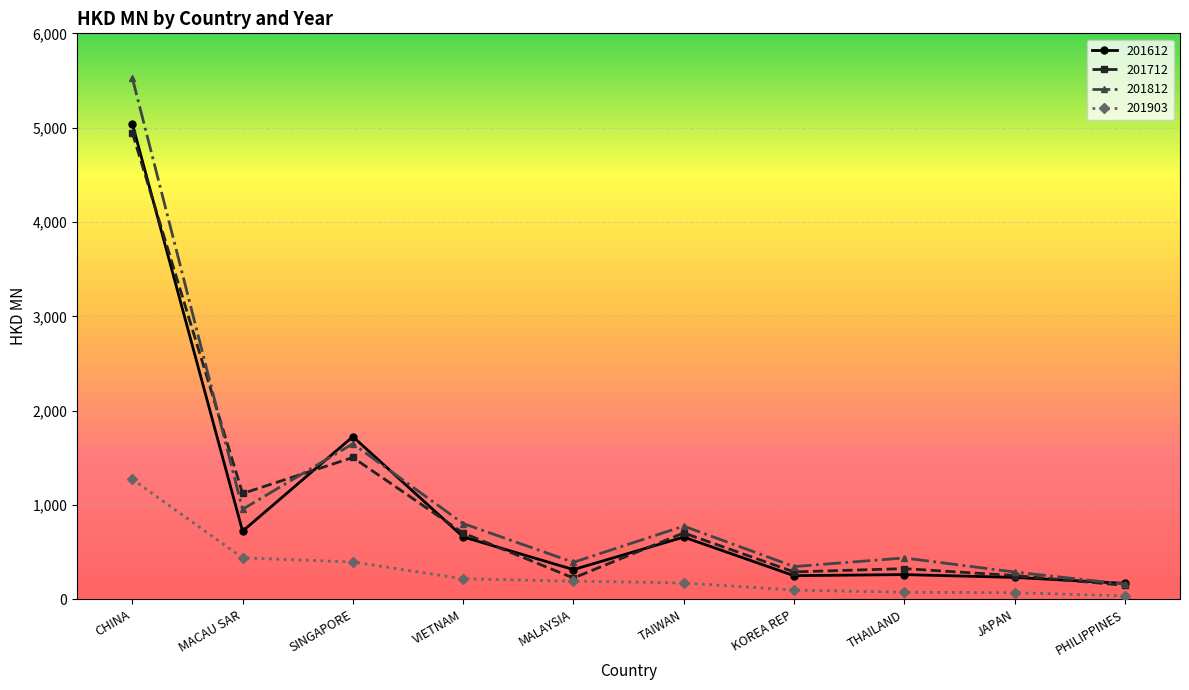

What are all the series names shown in the legend?

201612, 201712, 201812, 201903